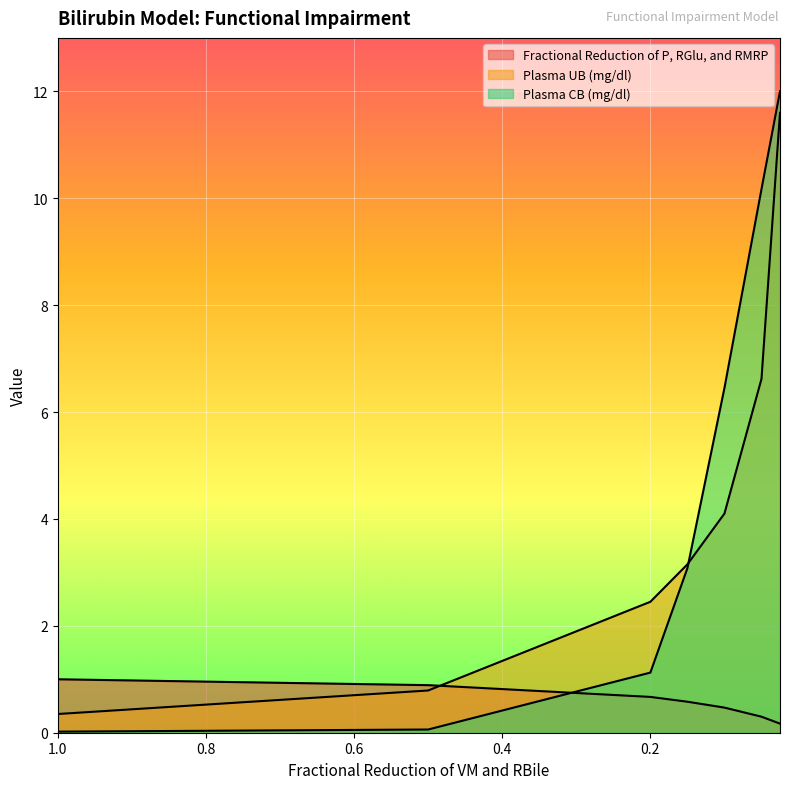

What is the sum of the Fractional Reduction of P, RGlu, and RMRP values at 0.8 and 0.6?

1.0